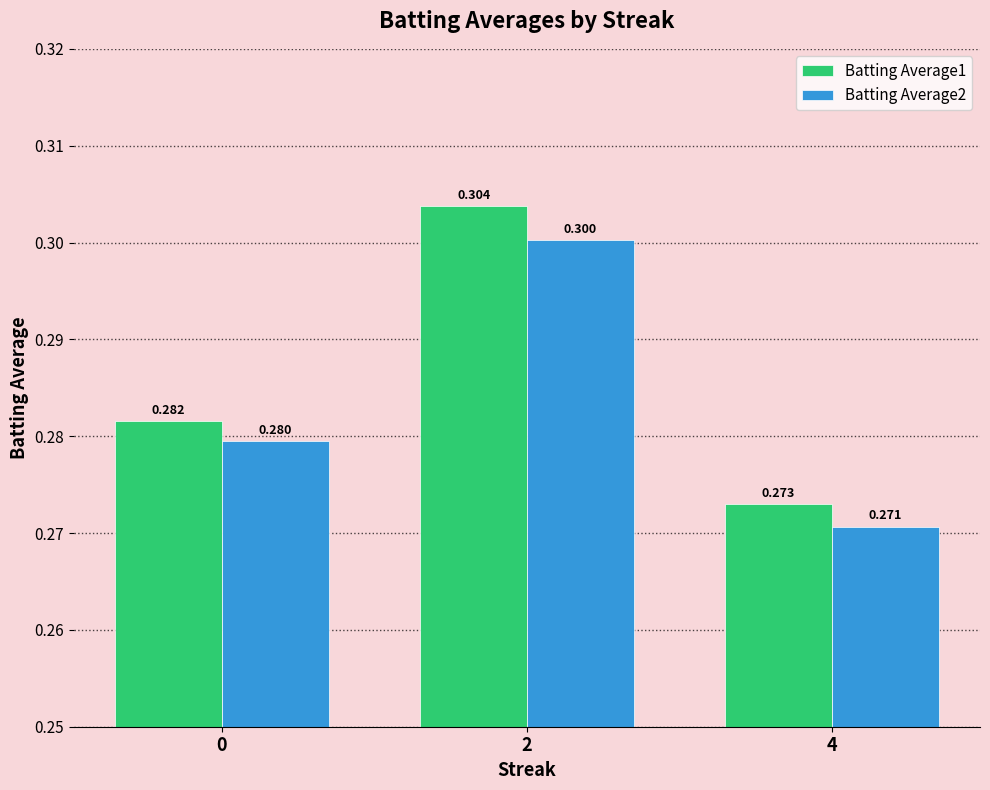

How many bars are there in each group?

2